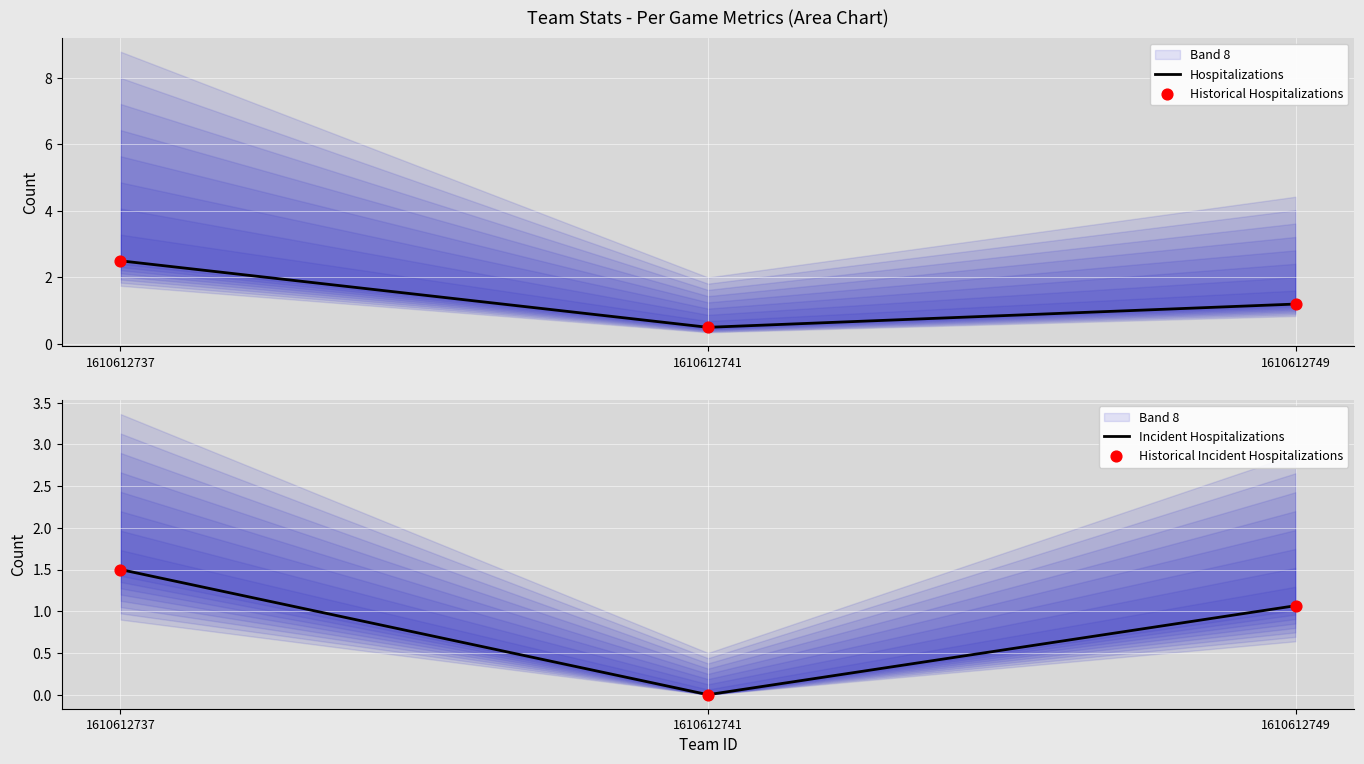

What is the total value across all series at 1610612749?

4.5